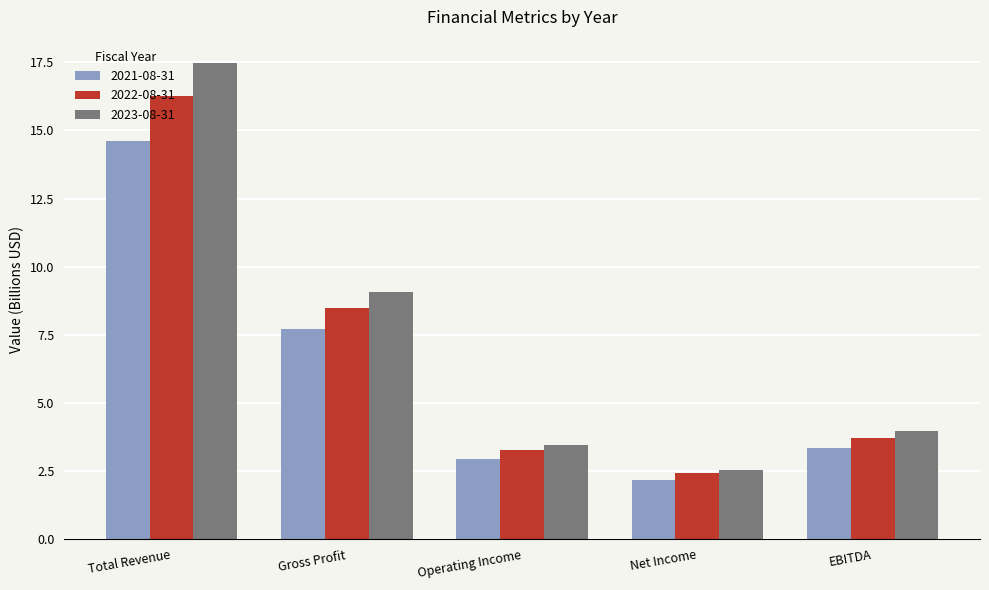

Reading left to right, list all the values displayed in this chart.

2021-08-31: Total Revenue=14.6	Gross Profit=7.7	Operating Income=2.9	Net Income=2.2	EBITDA=3.4
2022-08-31: Total Revenue=16.3	Gross Profit=8.5	Operating Income=3.3	Net Income=2.4	EBITDA=3.7
2023-08-31: Total Revenue=17.5	Gross Profit=9.1	Operating Income=3.5	Net Income=2.5	EBITDA=4.0